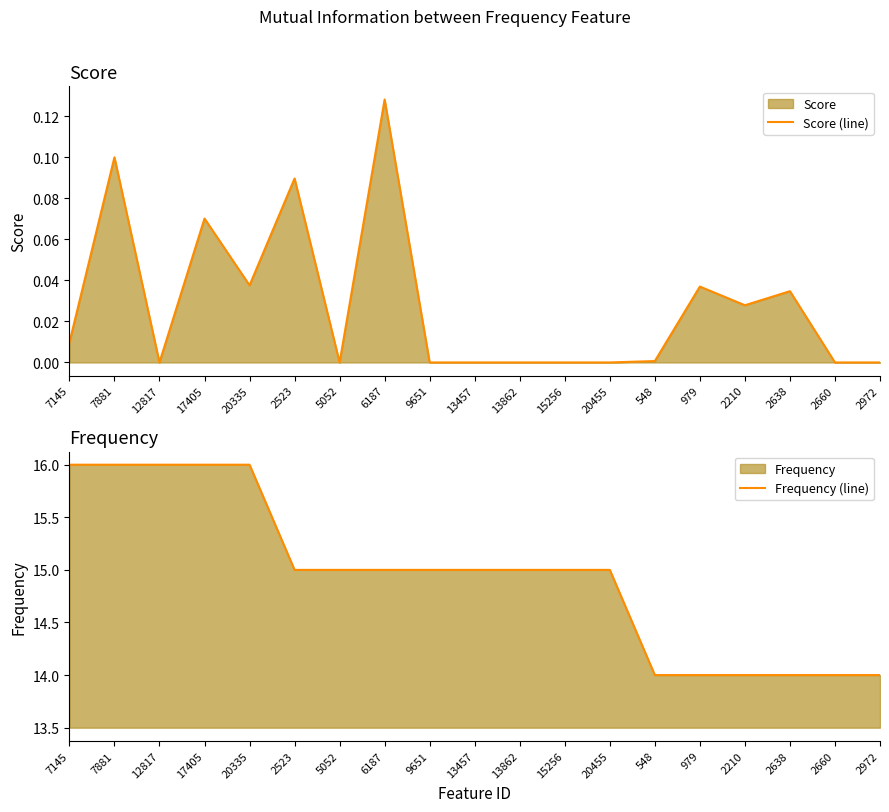

Reading left to right, what are all the values shown in this chart?

Score (line): 0.0	0.1	0.0	0.1	0.0	0.1	0.0	0.1	0.0	0.0	0.0	0.0	0.0	0.0	0.0	0.0	0.0	0.0	0.0
Frequency (line): 16.0	16.0	16.0	16.0	16.0	15.0	15.0	15.0	15.0	15.0	15.0	15.0	15.0	14.0	14.0	14.0	14.0	14.0	14.0